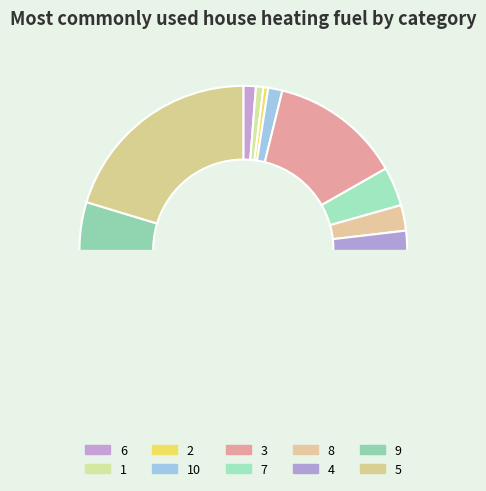

Which slice is the smallest?

2